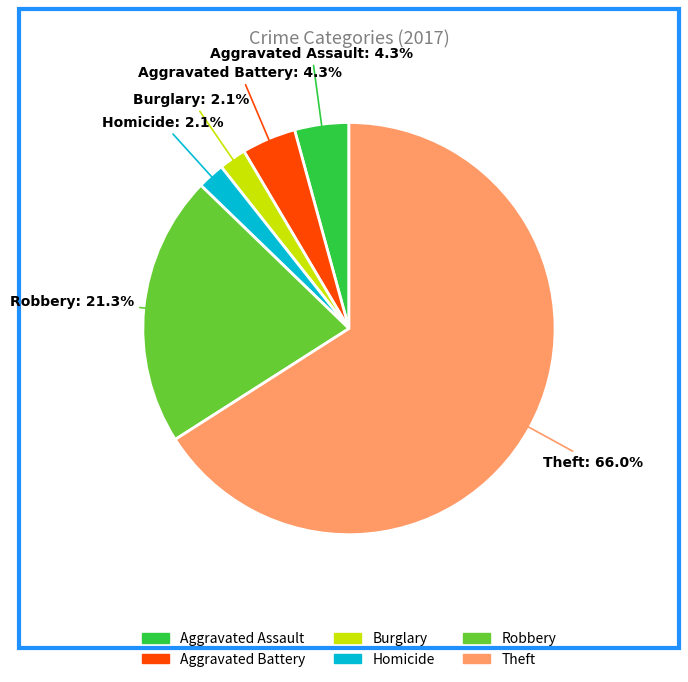

Which slice is the largest?

Theft